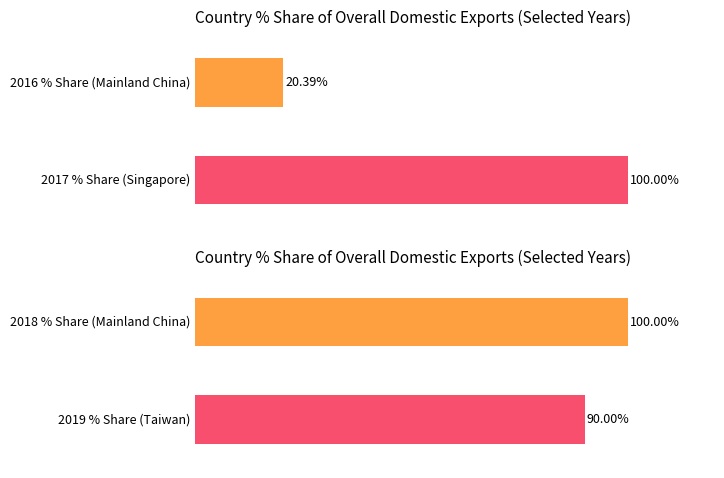

Are the bars grouped side by side (vs. stacked)?

Yes